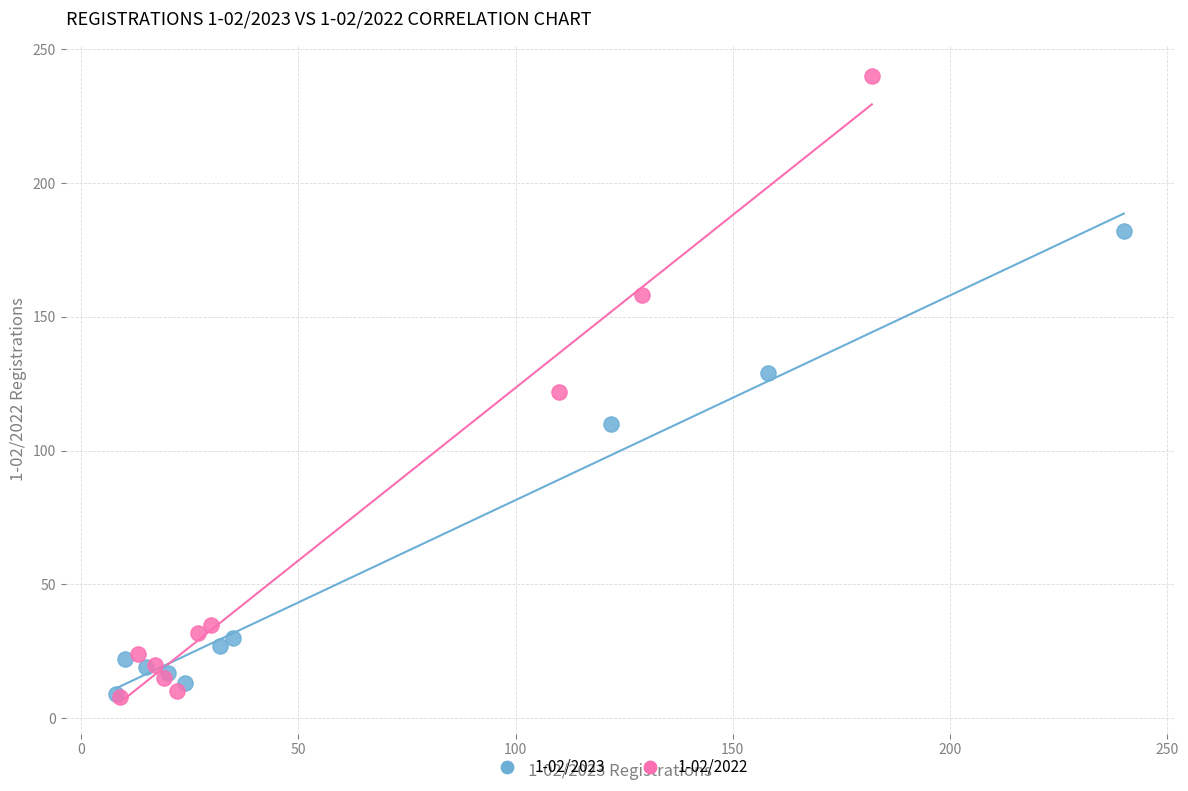

Which series has the widest spread of Y values?

1-02/2022